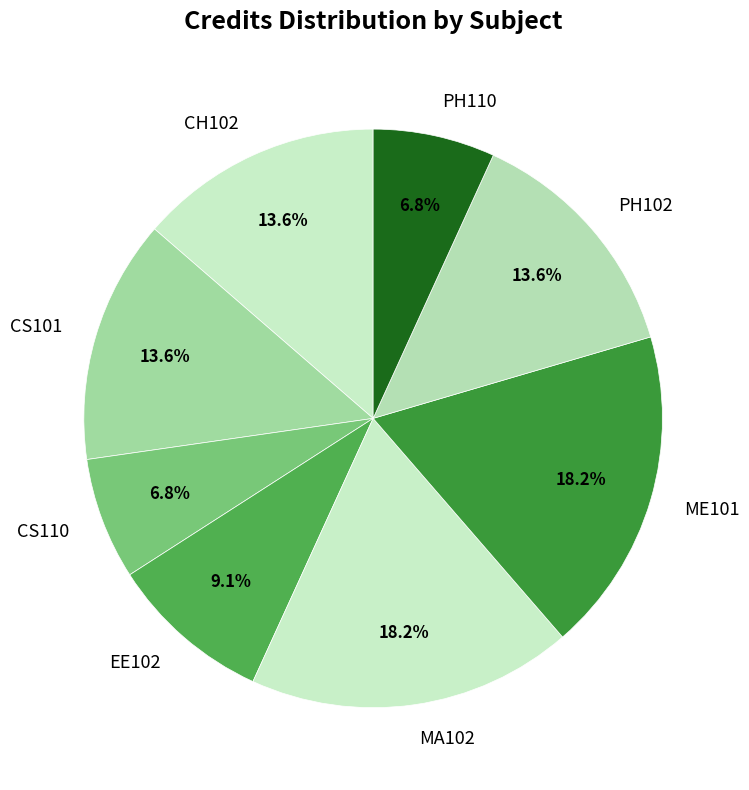

To the nearest percent, what is the difference between the PH102 and ME101 slice percentages?

5%